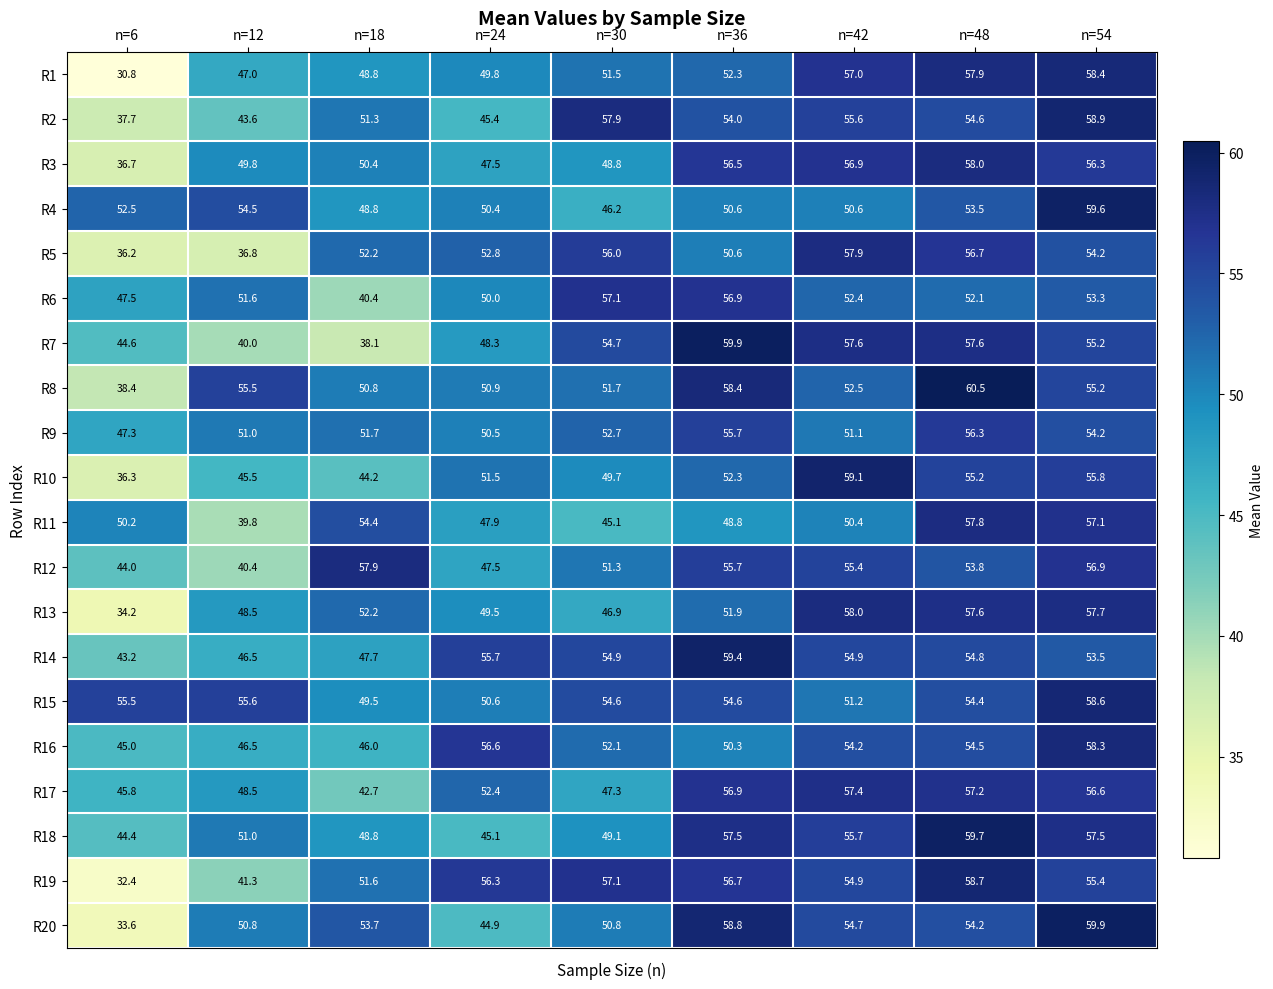

At which label does R8 first exceed 52?

n=12